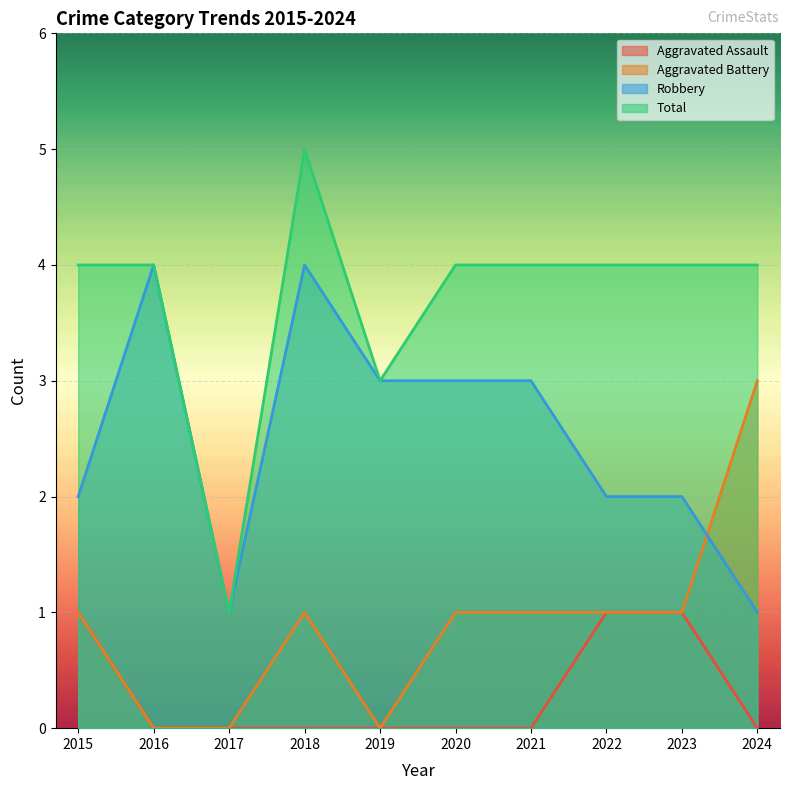

What is the highest value of the Total series?

5